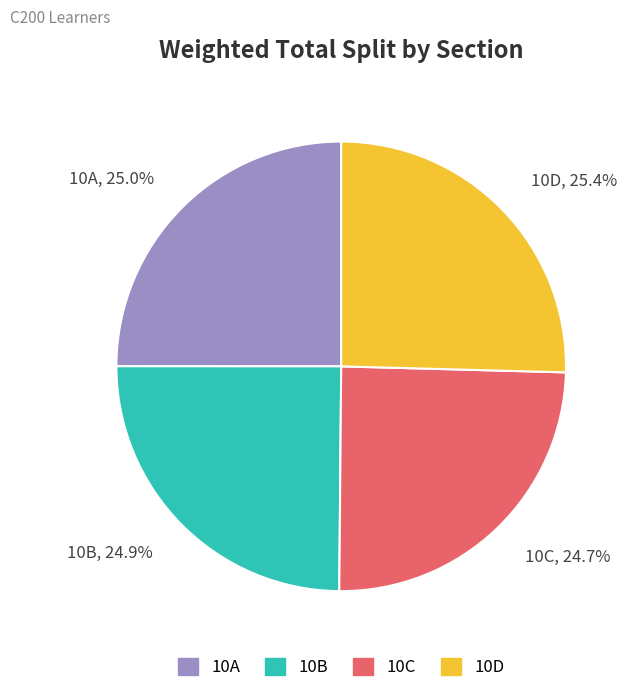

What is the ratio of the value at 10D to the value at 10A?

1.0